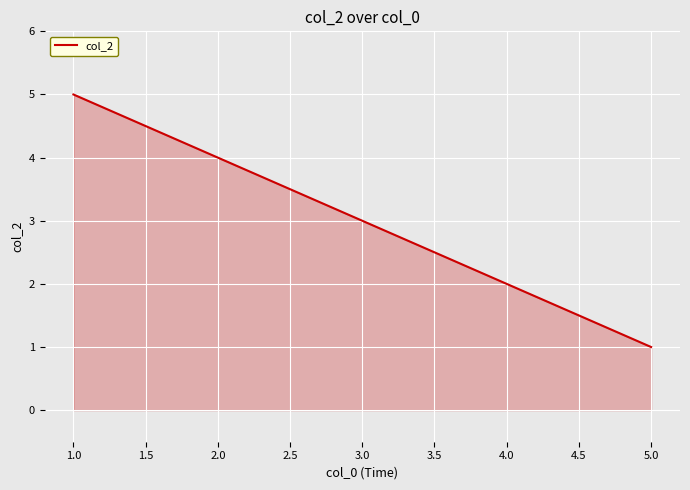

What is the smallest value displayed?

1